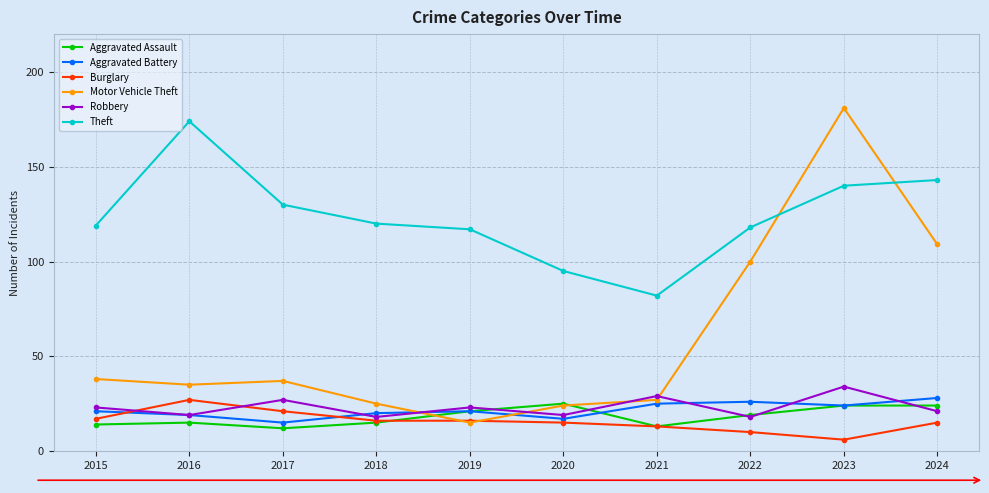

What is the value of the Burglary point at the 7th from the left?

13